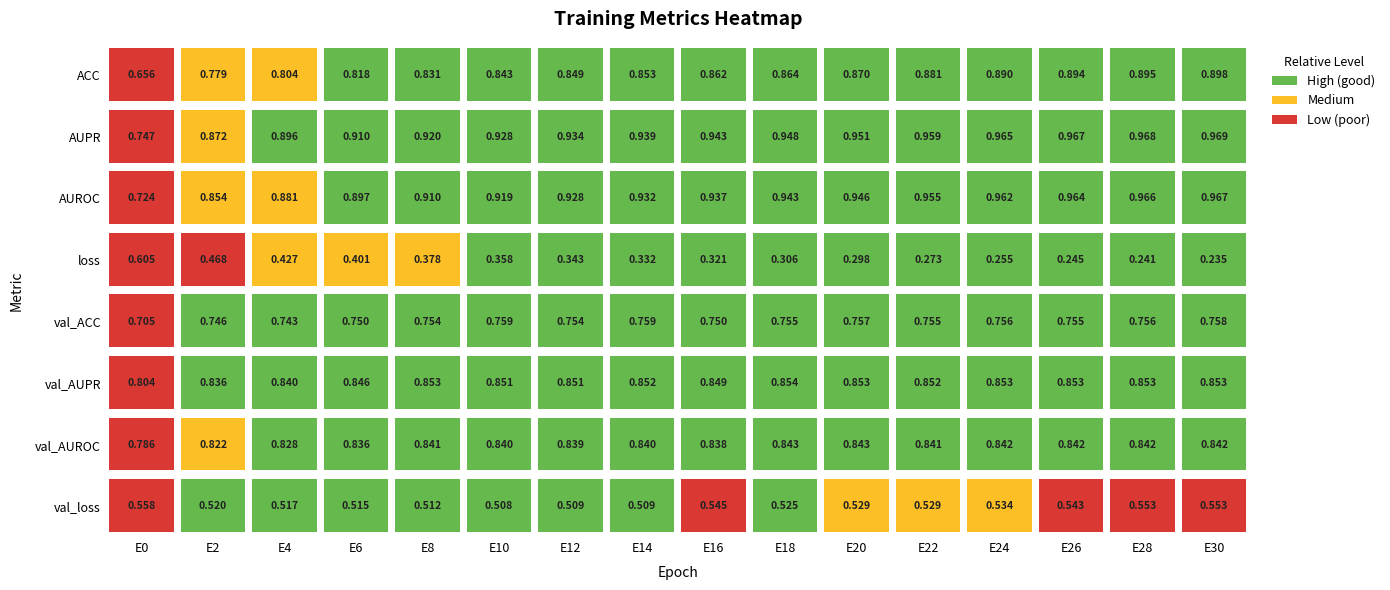

Is the value of ACC at 6 greater than the value of AUROC at 21?

No